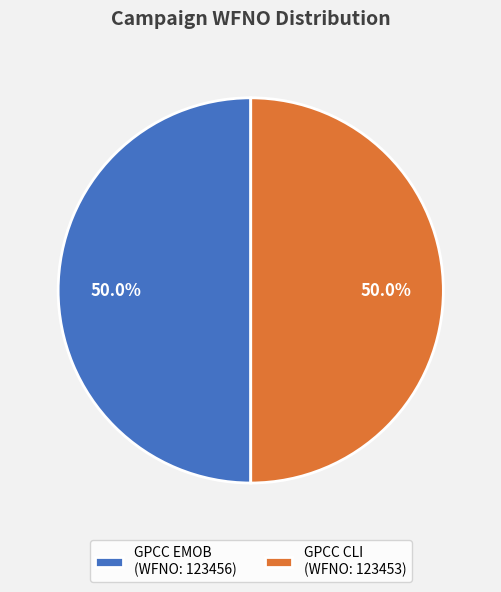

What is the ratio of the value at GPCC CLI (WFNO: 123453) to the value at GPCC EMOB (WFNO: 123456)?

1.0